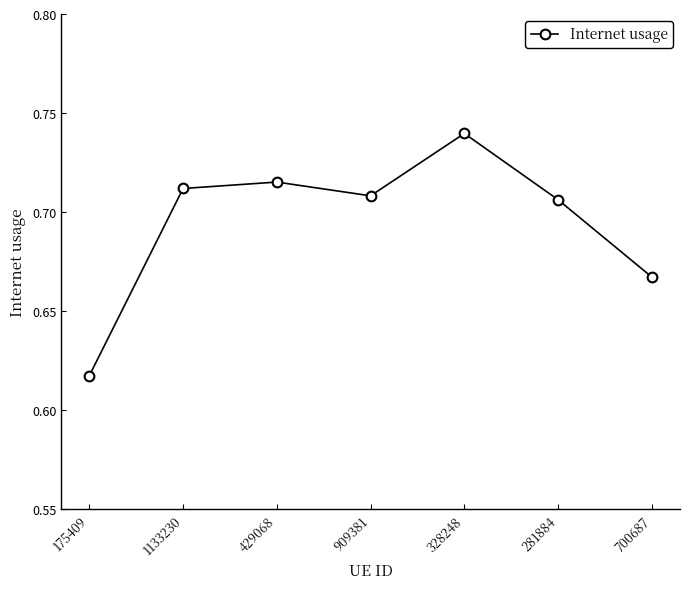

Which has a higher value, 909381 or 328248?

328248